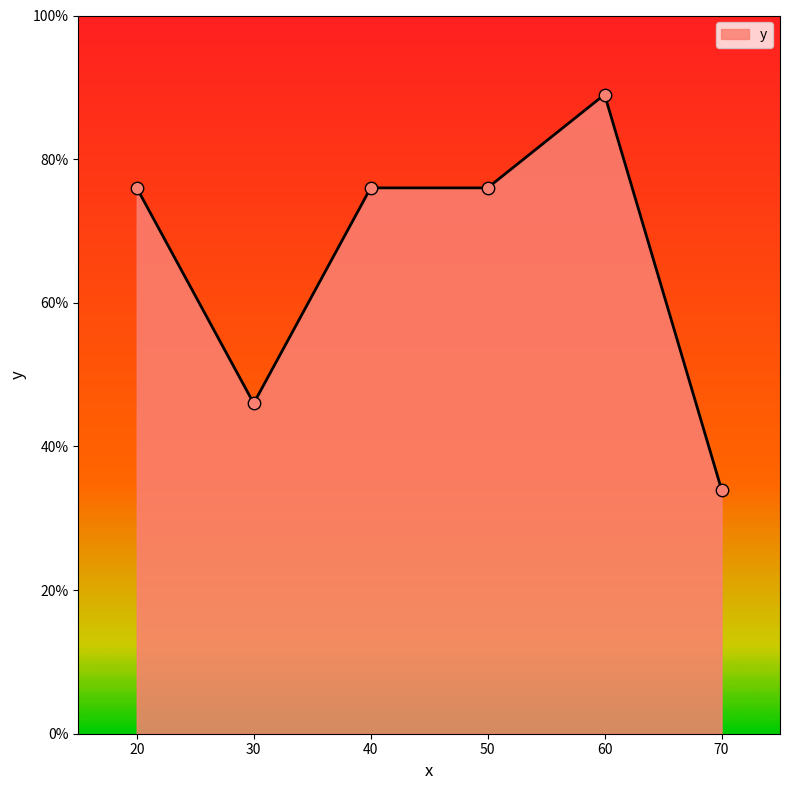

Approximately how many times larger is the value at 50 compared to 30?

1.7